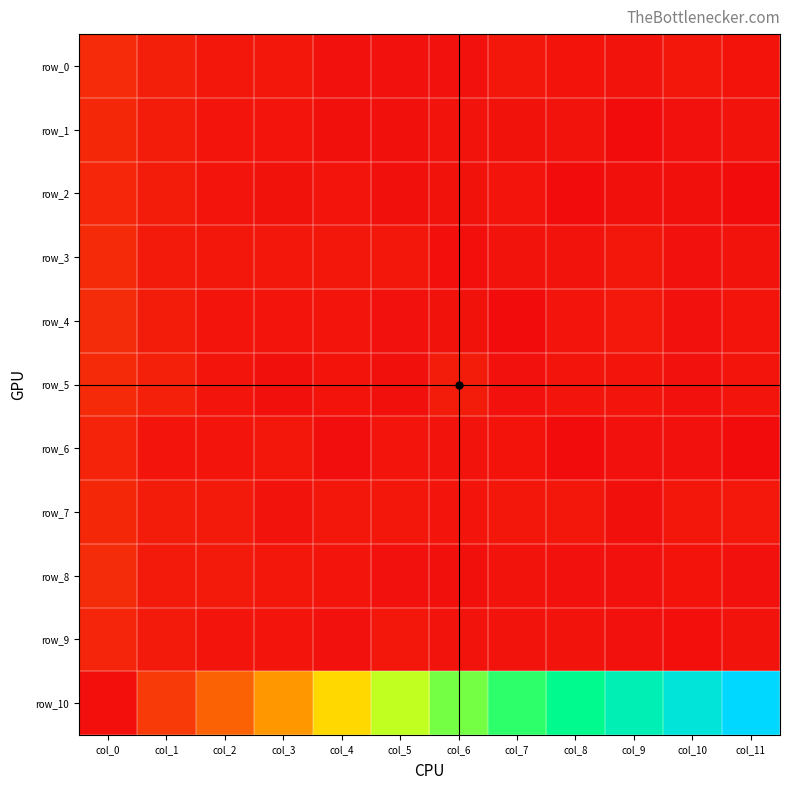

The row_8 series shows 0.5 at col_3. True or false?

False